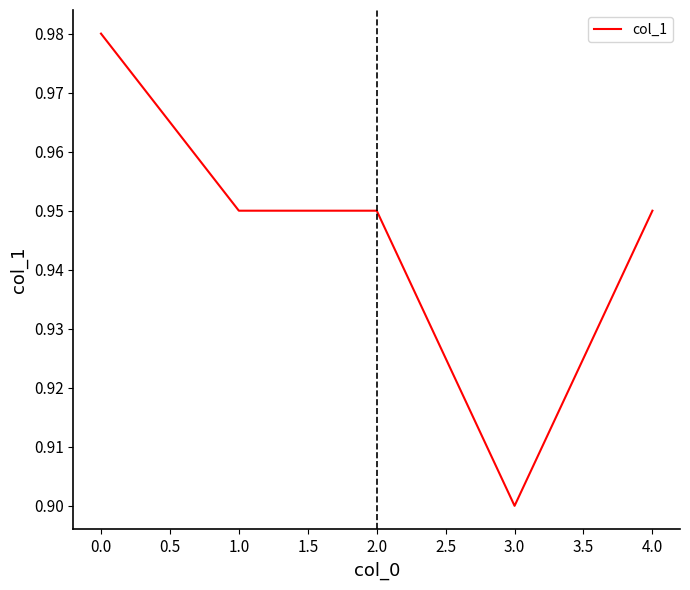

What is the sum of all values?

4.7